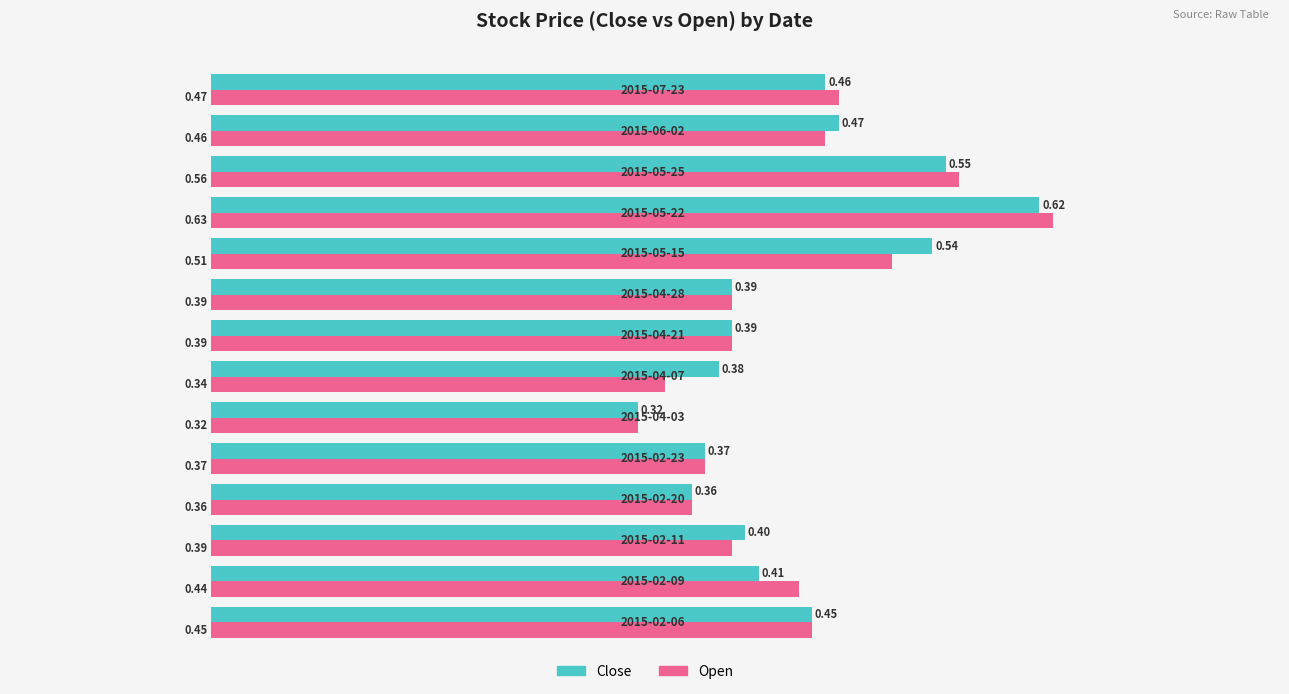

Count the number of data series in this chart.

2